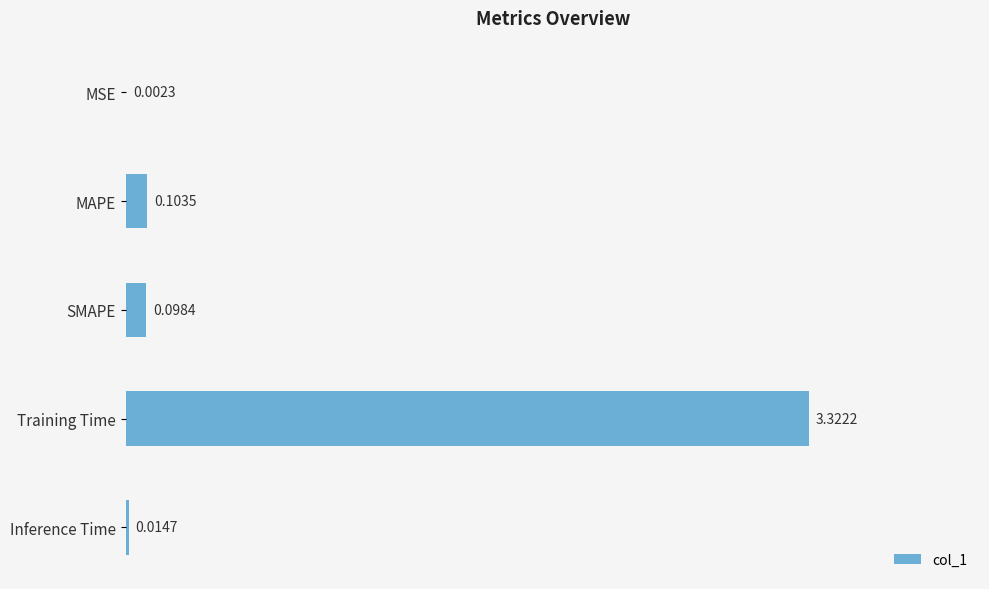

At which label is the value closest to 1?

MAPE